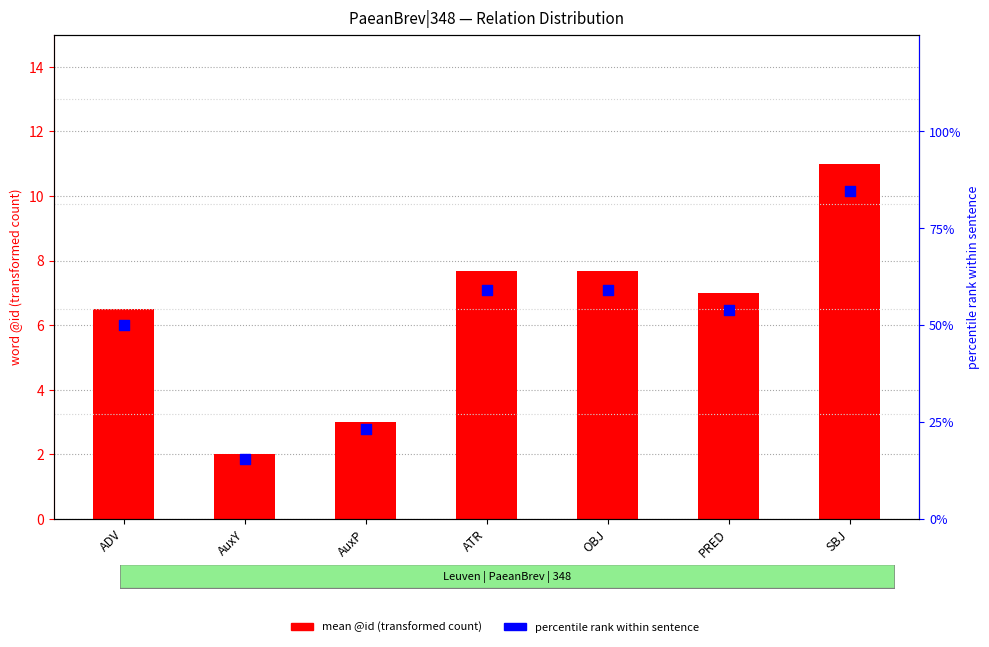

Which series reaches the maximum Y coordinate?

percentile rank within sentence